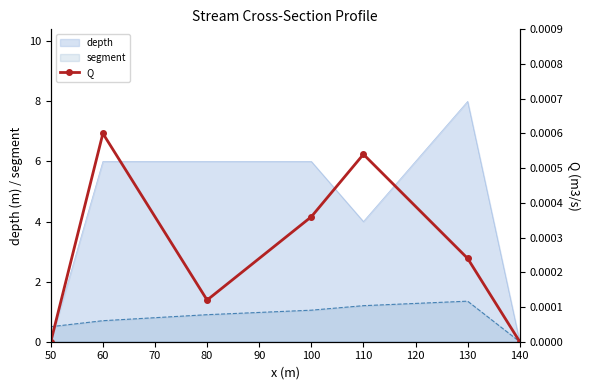

The value at 50 is -0.0. True or false?

False